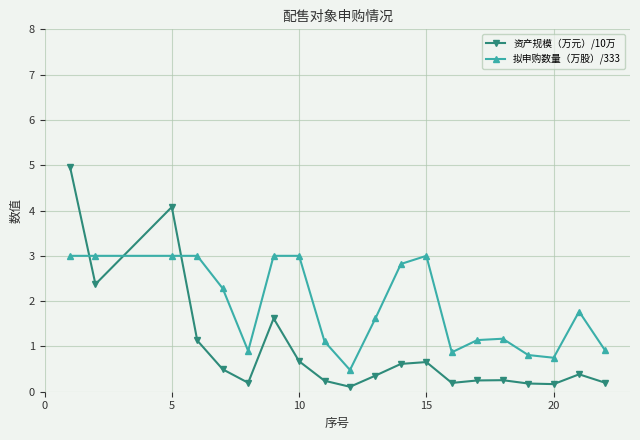

What is the value of the 资产规模（万元）/10万 point at the 3rd from the left?

4.1